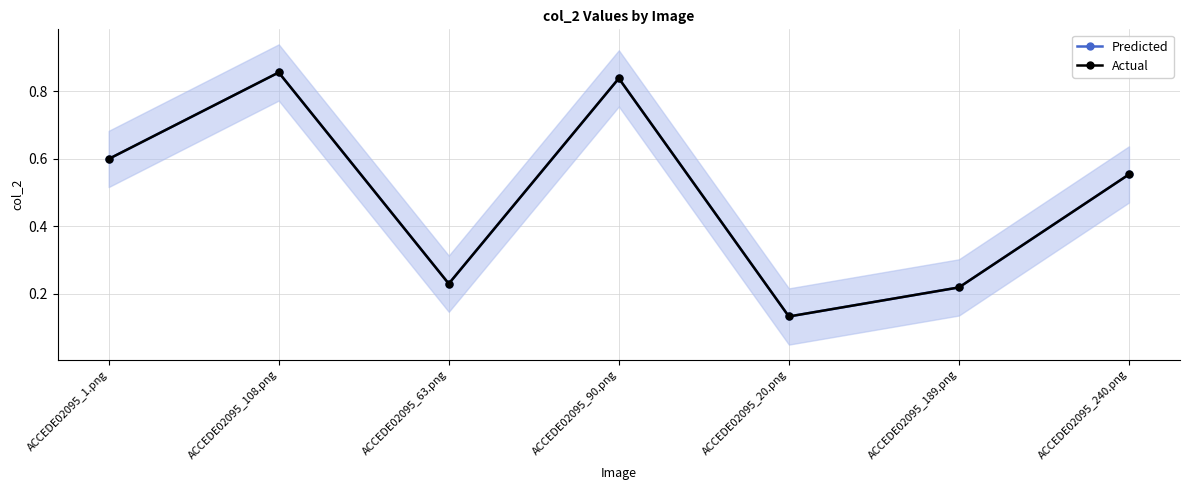

What is the label of the 3rd point from the left?

ACCEDE02095_63.png